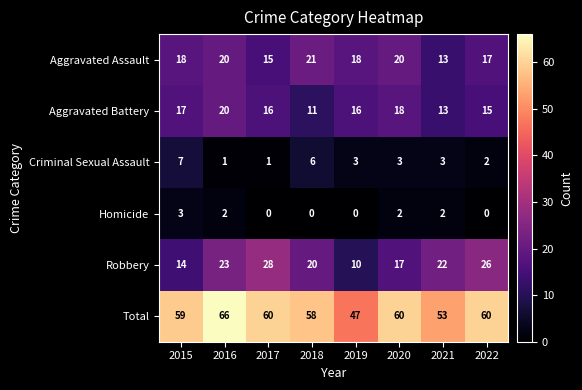

Count the number of categories in the chart.

8